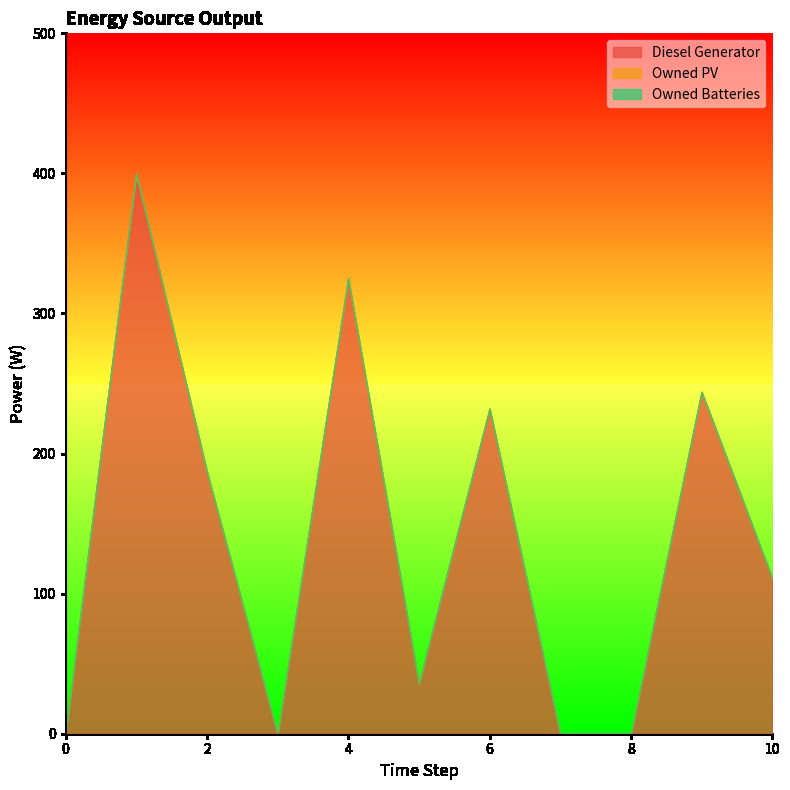

Reading left to right, extract all data points from this chart.

Diesel Generator: 0	400	187	0	325	36	232	0	0	244	111
Owned PV: 0	0	0	0	0	0	0	0	0	0	0
Owned Batteries: 0	0	0	0	0	0	0	0	0	0	0